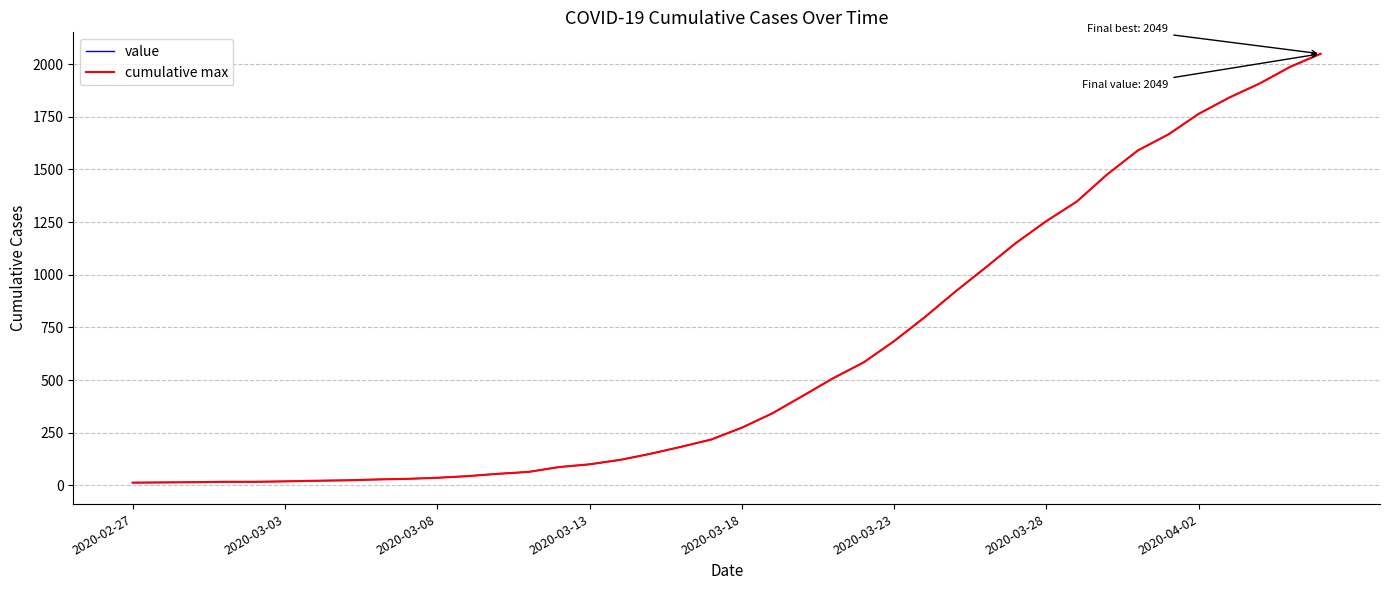

Which label corresponds to the smallest value in the chart?

2020-02-27